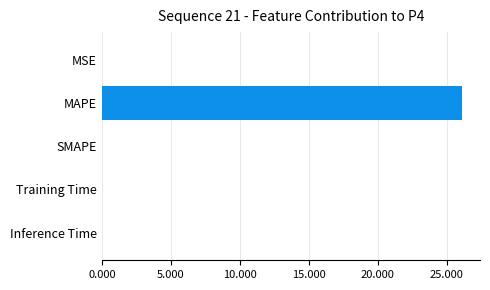

The value at Inference Time is 0.0. True or false?

True